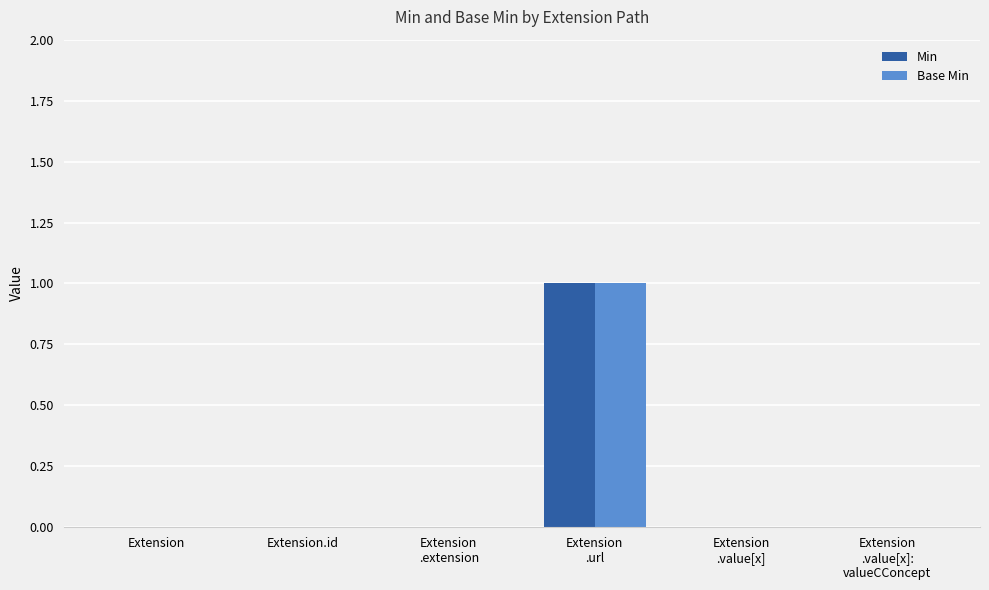

Is it true that Min equals 1 at Extension
.url?

True